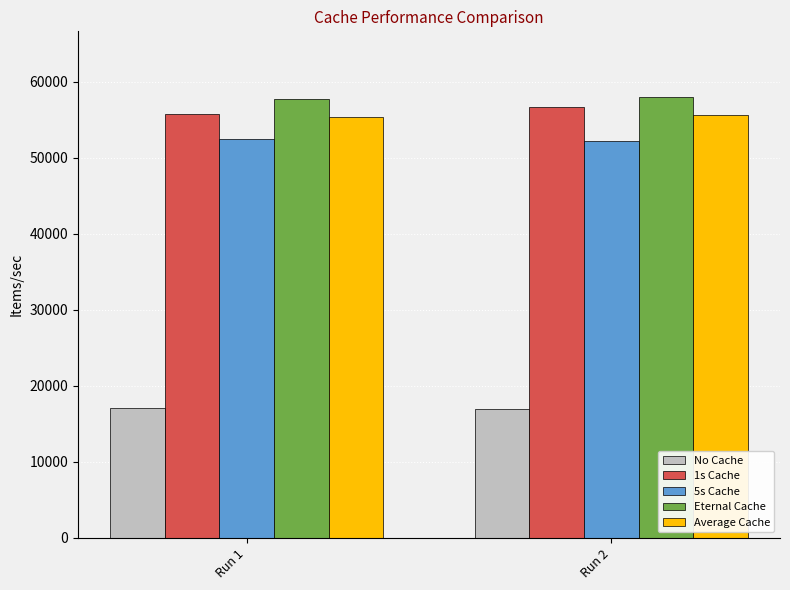

At how many categories does at least one series exceed 21995?

2